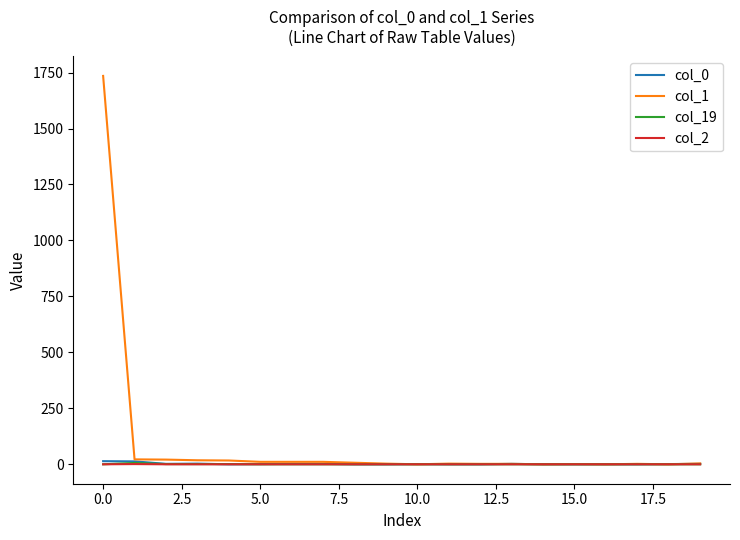

Which series has the widest spread of values?

col_1